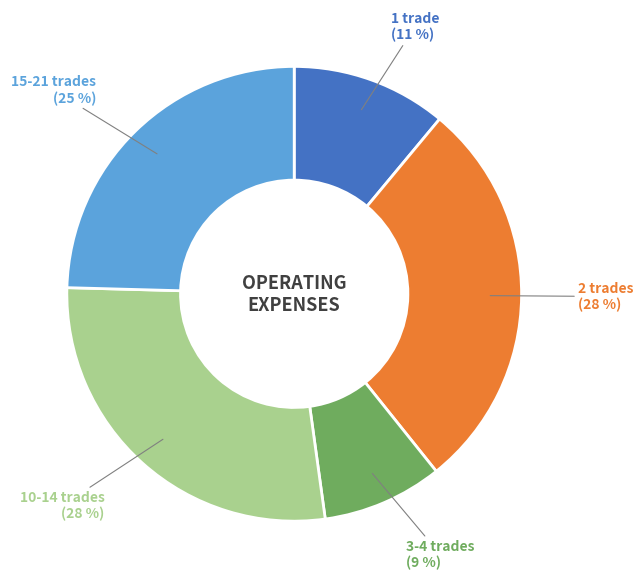

How many slices are in this pie chart?

5